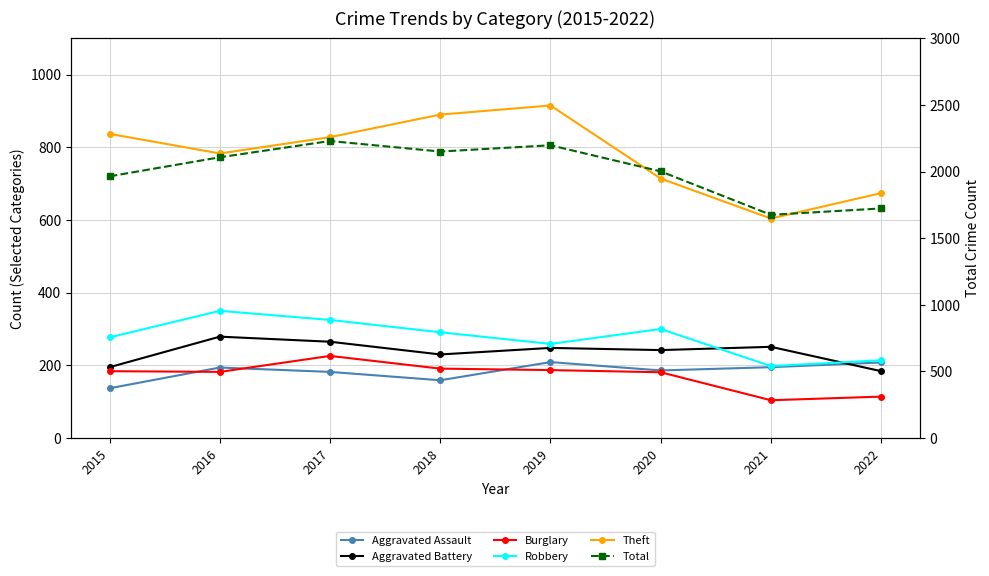

What is the difference between the maximum and minimum values in the Robbery series?

152